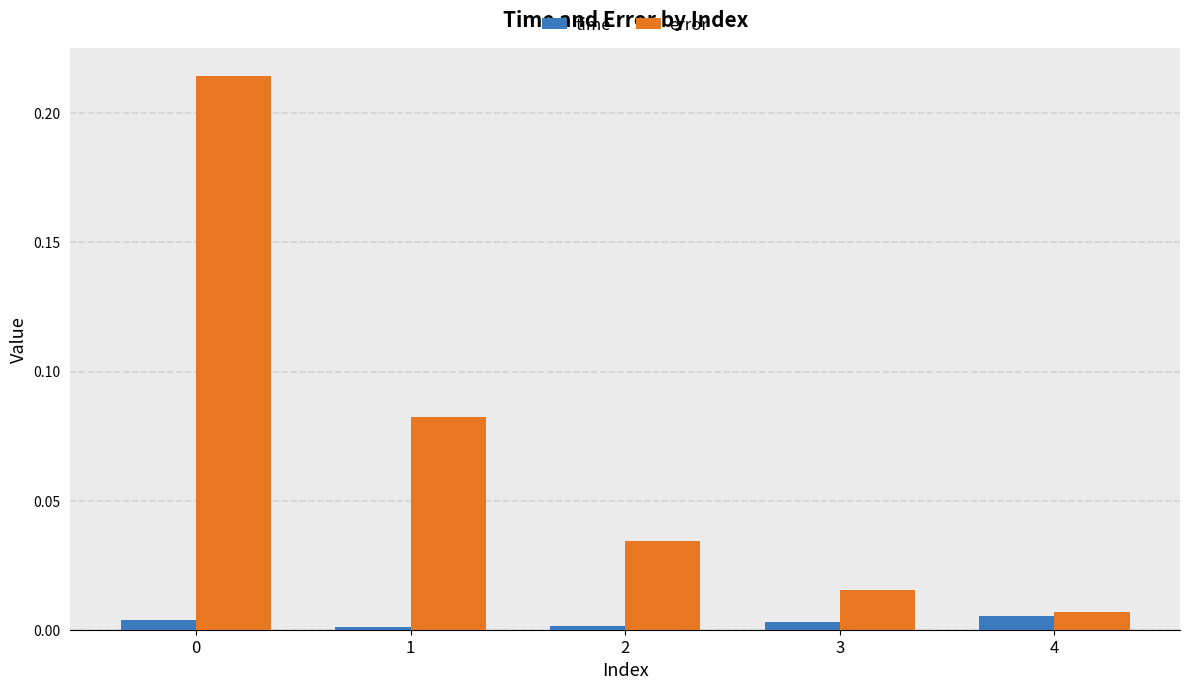

What are all the series names shown in the legend?

time, error